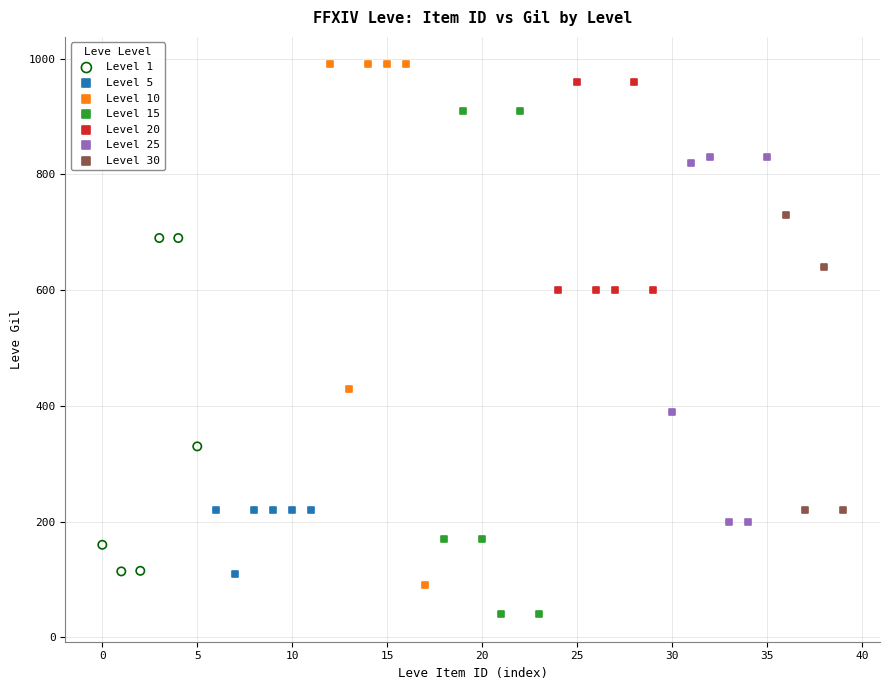

Which series contains the highest Y value?

Level 10